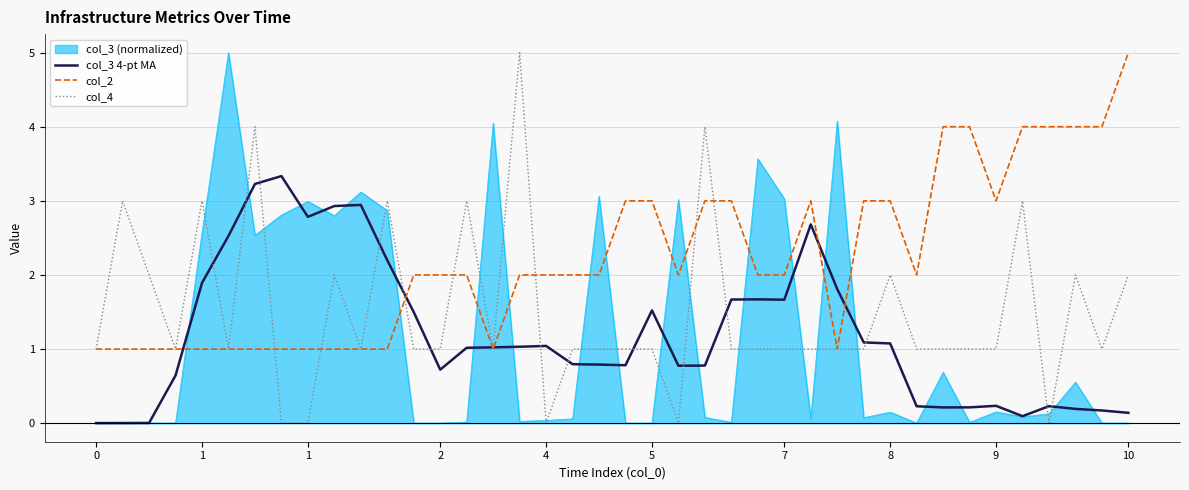

True or false: col_2 and col_3 (normalized) cross at least once.

True